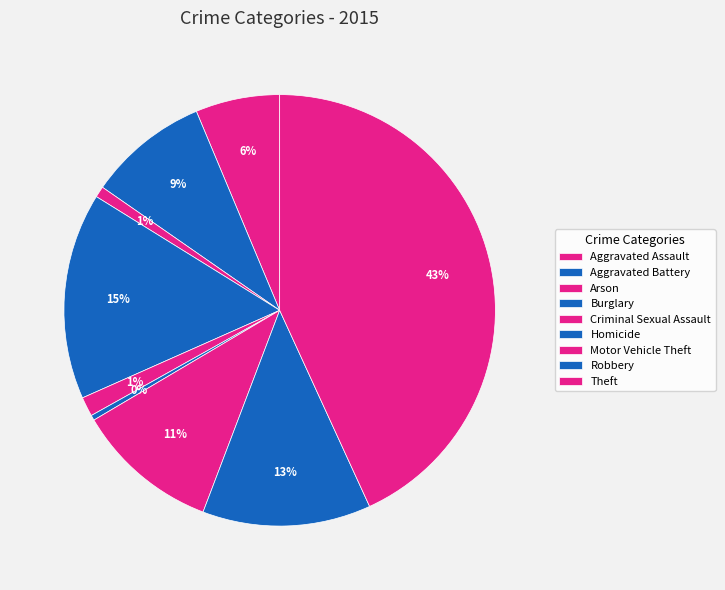

Is it true that Aggravated Assault is 6% of the pie?

True